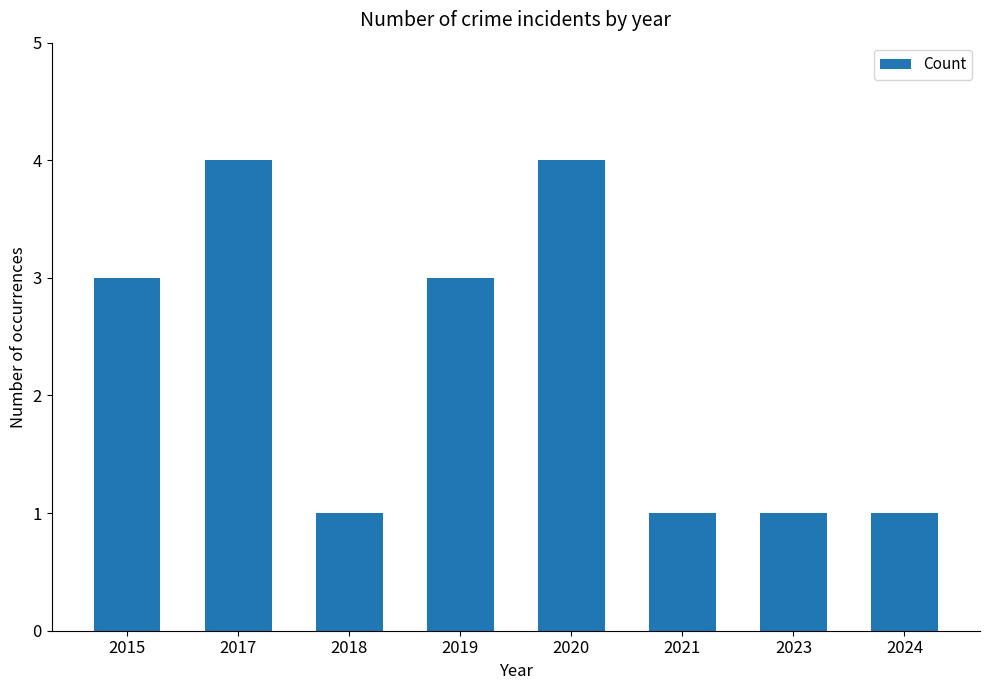

Reading left to right, transcribe all the data shown in this chart.

3	4	1	3	4	1	1	1